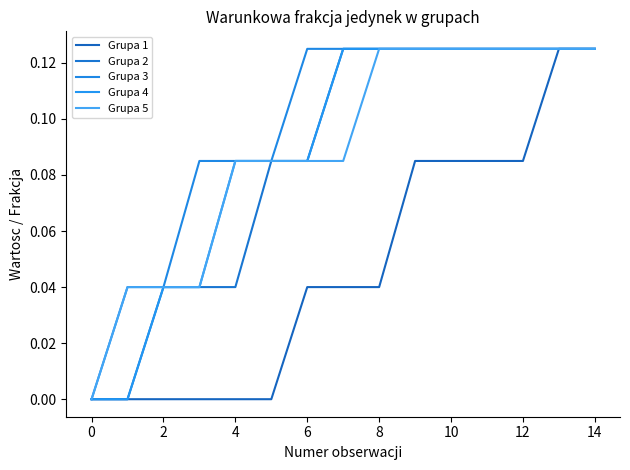

Reading right to left, transcribe all the data shown in this chart.

Grupa 1: 0.1	0.1	0.1	0.1	0.1	0.1	0.0	0.0	0.0	0.0	0.0	0.0	0.0	0.0	0.0
Grupa 2: 0.1	0.1	0.1	0.1	0.1	0.1	0.1	0.1	0.1	0.1	0.0	0.0	0.0	0.0	0.0
Grupa 3: 0.1	0.1	0.1	0.1	0.1	0.1	0.1	0.1	0.1	0.1	0.1	0.1	0.0	0.0	0.0
Grupa 4: 0.1	0.1	0.1	0.1	0.1	0.1	0.1	0.1	0.1	0.1	0.1	0.0	0.0	0.0	0.0
Grupa 5: 0.1	0.1	0.1	0.1	0.1	0.1	0.1	0.1	0.1	0.1	0.1	0.0	0.0	0.0	0.0